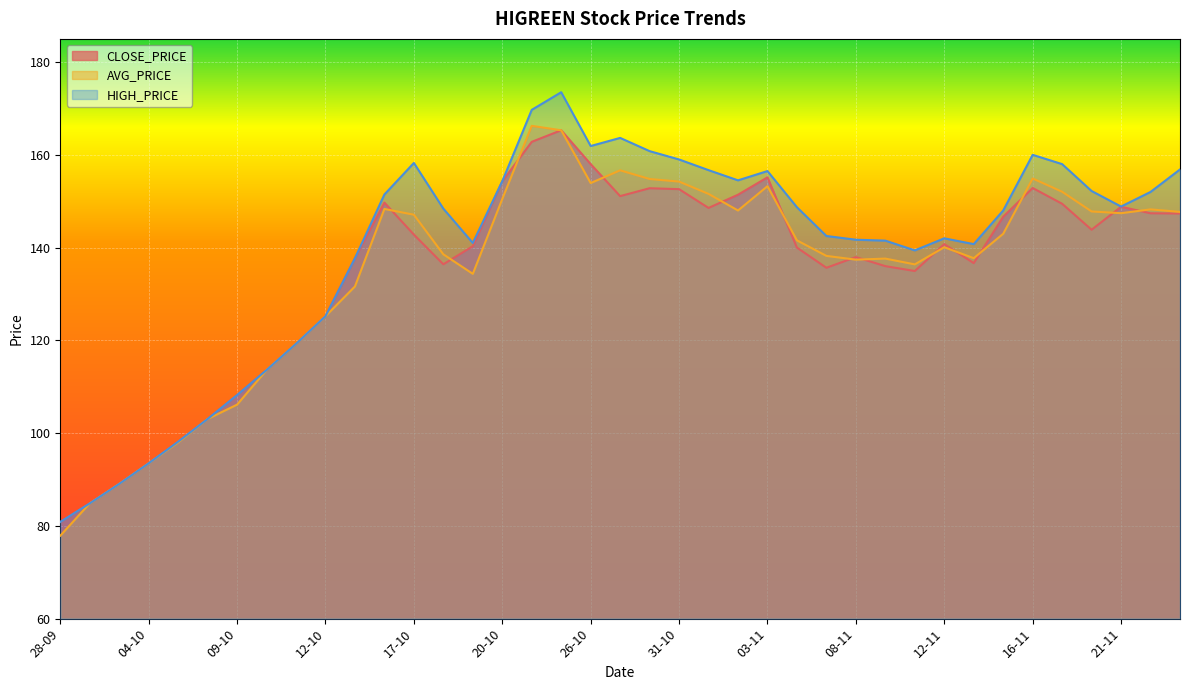

Reading left to right, what are all the values shown in this chart?

CLOSE_PRICE: 28-09=80.8	29-09=84.8	03-10=89.0	04-10=93.5	05-10=98.2	06-10=103.0	09-10=108.2	10-10=113.6	11-10=119.2	12-10=125.2	13-10=137.7	16-10=149.7	17-10=142.8	18-10=136.4	19-10=140.3	20-10=154.3	23-10=162.8	25-10=165.3	26-10=158.0	27-10=151.1	30-10=152.8	31-10=152.6	01-11=148.6	02-11=151.4	03-11=155.2	06-11=140.0	07-11=135.7	08-11=137.9	09-11=136.0	10-11=134.9	12-11=140.8	13-11=136.7	15-11=146.7	16-11=152.8	17-11=149.4	20-11=143.8	21-11=148.8	22-11=147.4	23-11=147.3
AVG_PRICE: 28-09=77.9	29-09=84.8	03-10=89.0	04-10=93.5	05-10=98.0	06-10=103.0	09-10=106.1	10-10=113.6	11-10=119.2	12-10=125.2	13-10=131.6	16-10=148.3	17-10=147.1	18-10=138.6	19-10=134.3	20-10=150.5	23-10=166.2	25-10=165.3	26-10=153.9	27-10=156.7	30-10=154.8	31-10=154.2	01-11=151.6	02-11=148.0	03-11=153.2	06-11=141.6	07-11=138.2	08-11=137.4	09-11=137.6	10-11=136.4	12-11=140.1	13-11=137.7	15-11=143.0	16-11=154.9	17-11=152.0	20-11=147.8	21-11=147.4	22-11=148.2	23-11=147.7
HIGH_PRICE: 28-09=80.8	29-09=84.8	03-10=89.0	04-10=93.5	05-10=98.2	06-10=103.0	09-10=108.2	10-10=113.6	11-10=119.2	12-10=125.2	13-10=137.7	16-10=151.4	17-10=158.2	18-10=148.4	19-10=141.0	20-10=154.3	23-10=169.7	25-10=173.5	26-10=161.9	27-10=163.7	30-10=160.8	31-10=159.0	01-11=156.7	02-11=154.5	03-11=156.5	06-11=148.7	07-11=142.5	08-11=141.7	09-11=141.5	10-11=139.4	12-11=142.0	13-11=140.8	15-11=148.0	16-11=160.0	17-11=158.0	20-11=152.2	21-11=148.8	22-11=152.0	23-11=156.8